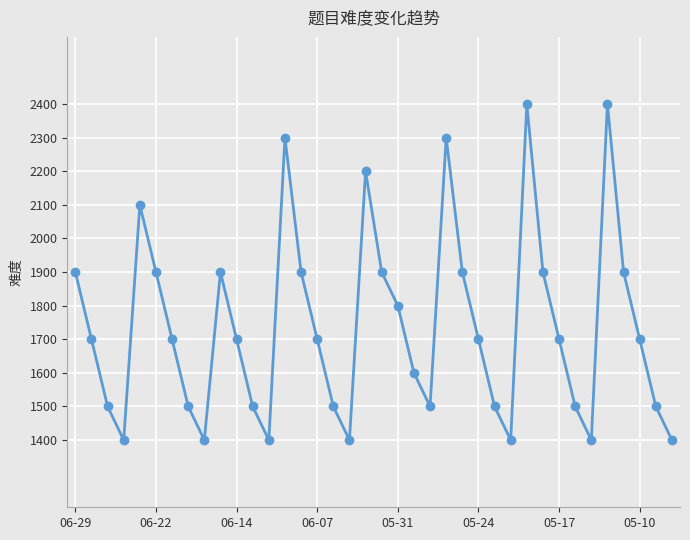

True or false: there are more than 2 points higher than both neighbors.

True